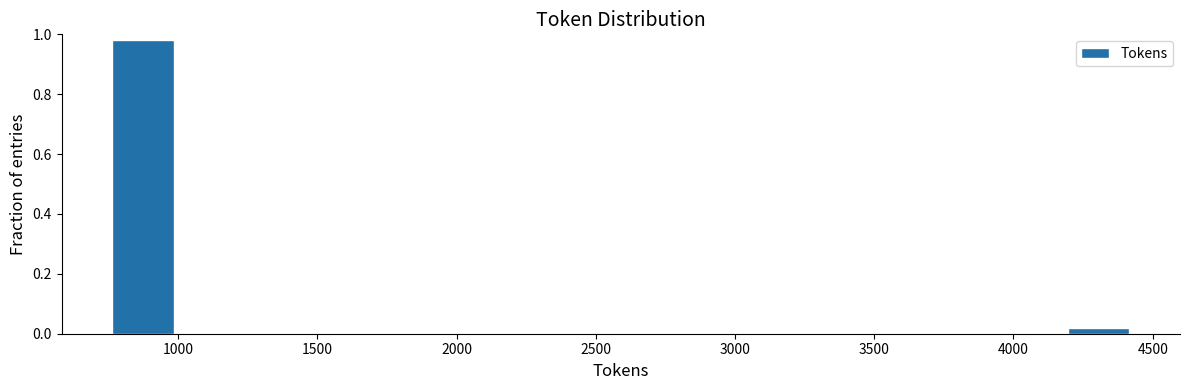

Which range on the x-axis has the tallest bar?

750 to 1000